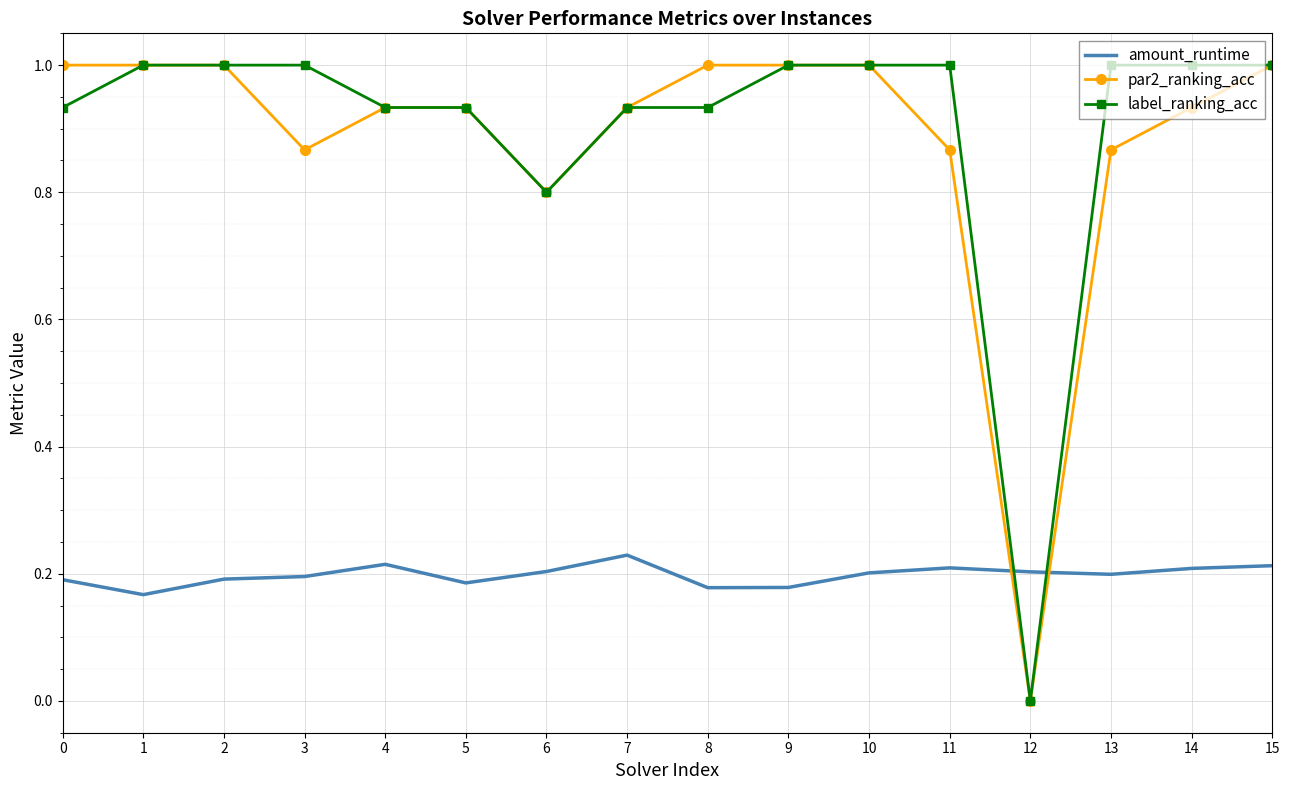

What is the highest value of the label_ranking_acc series?

1.0